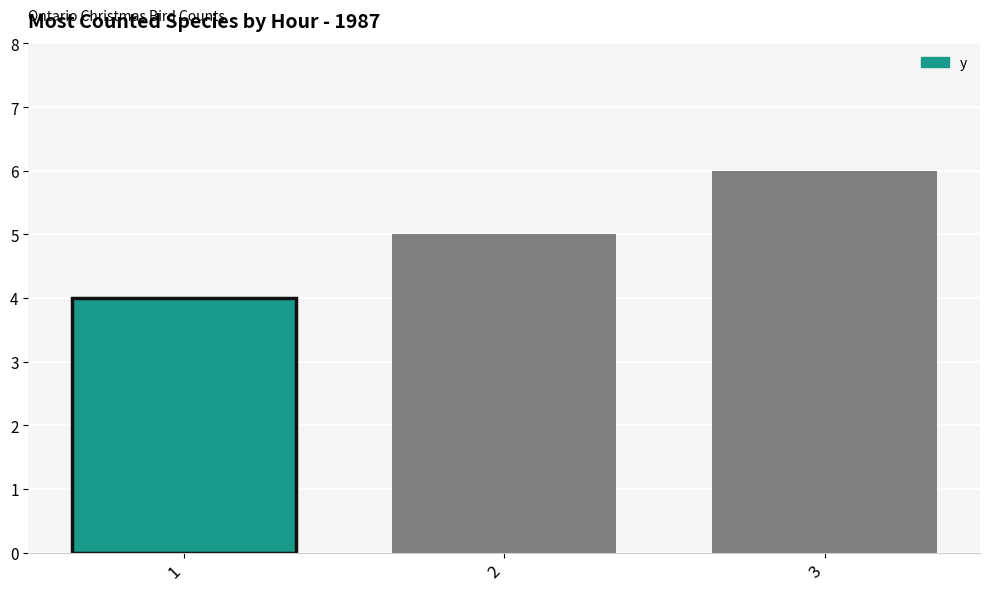

What is the sum of all values?

15